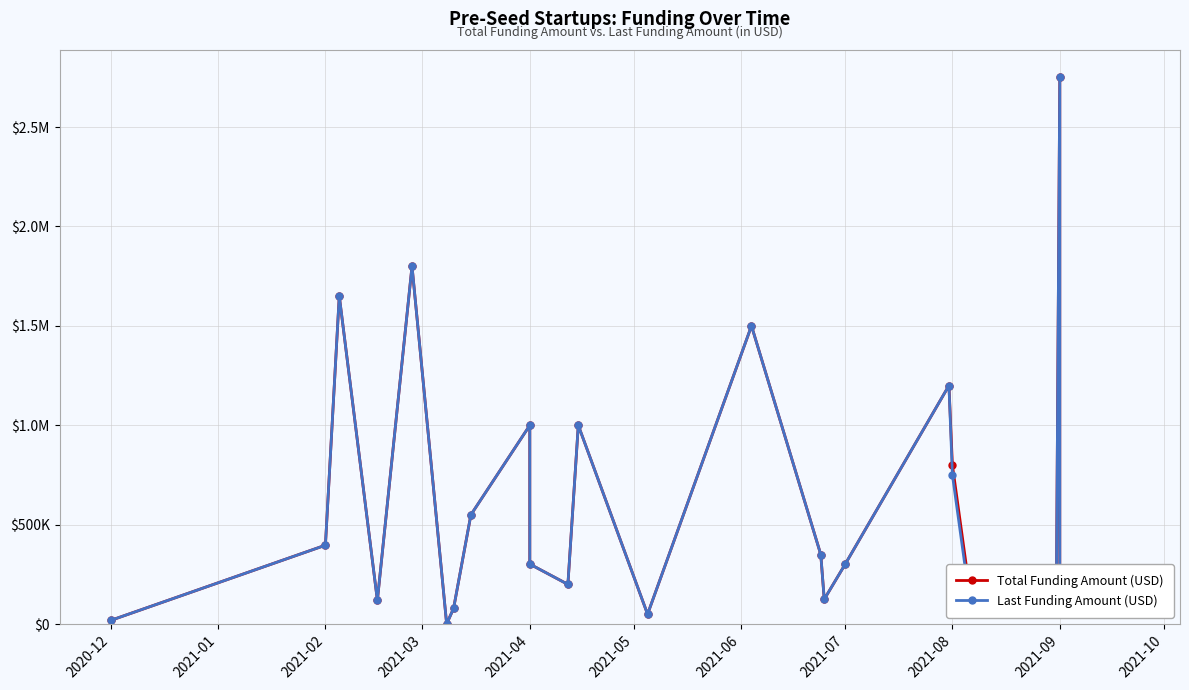

Reading left to right, extract all data points from this chart.

Total Funding Amount (USD): 18703	396904	1650000	120000	1800000	1000	79230	550000	1000000	302000	200000	1000000	50000	1500000	350000	125000	300000	1200000	800000	170000	125000	125000	125000	125000	125000	2750000	200000	115000
Last Funding Amount (USD): 18703	396904	1650000	120000	1800000	1000	79229	550000	1000000	302000	200000	1000000	50000	1500000	350000	125000	300000	1200000	750000	120000	125000	125000	125000	125000	125000	2750000	200000	50000